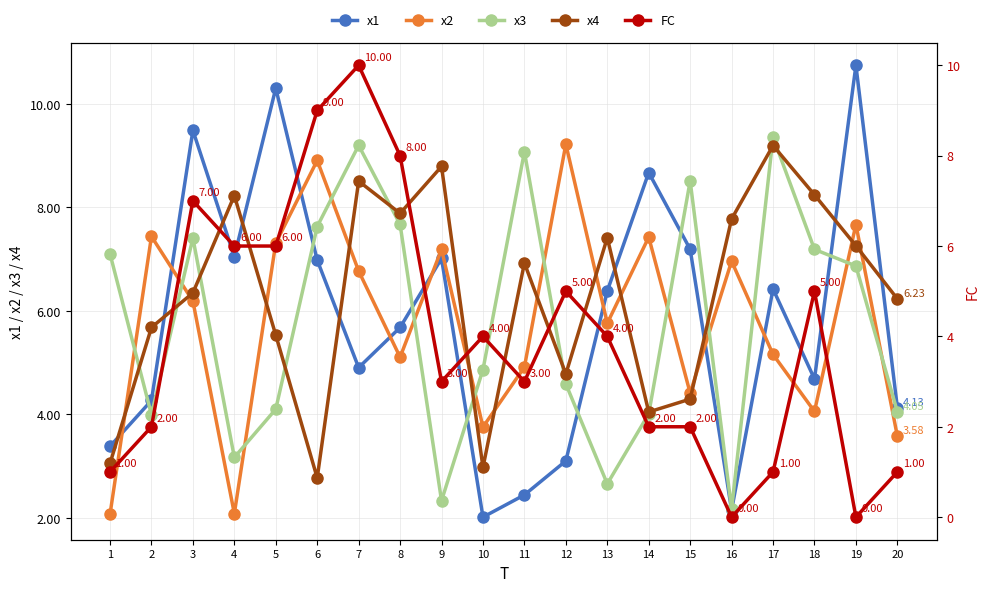

Which has a higher value, 4 or 19?

19